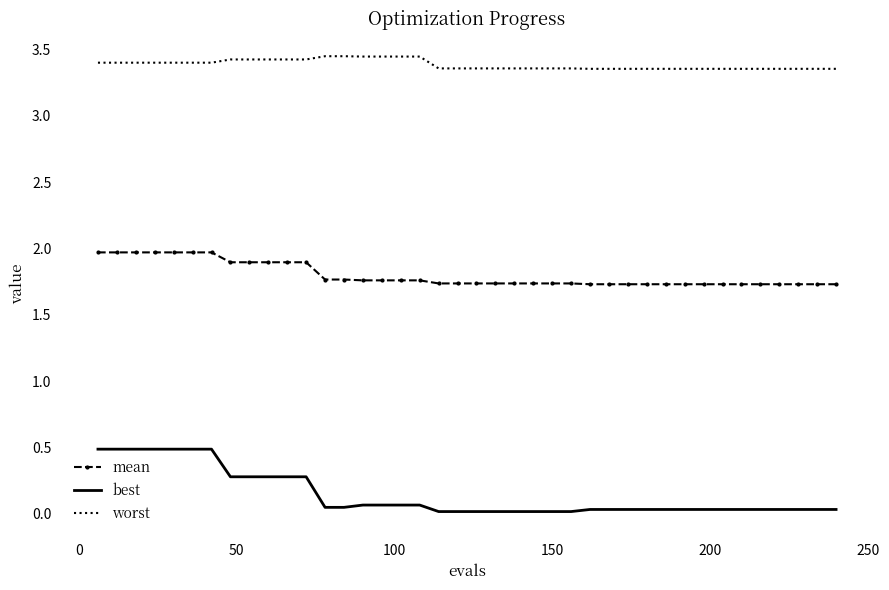

Which series has the largest total across all categories?

worst